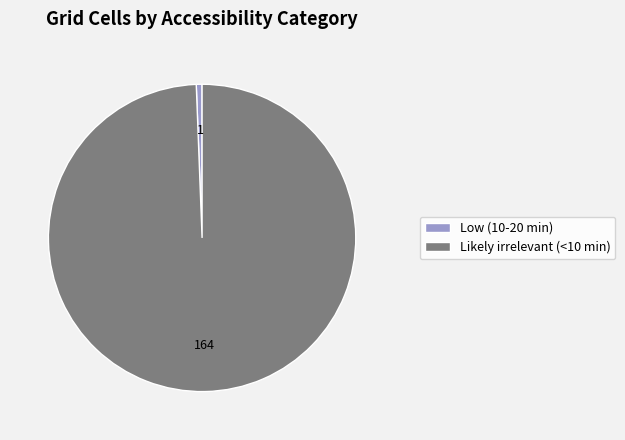

Is it true that Low (10-20 min) is 1% of the pie?

True